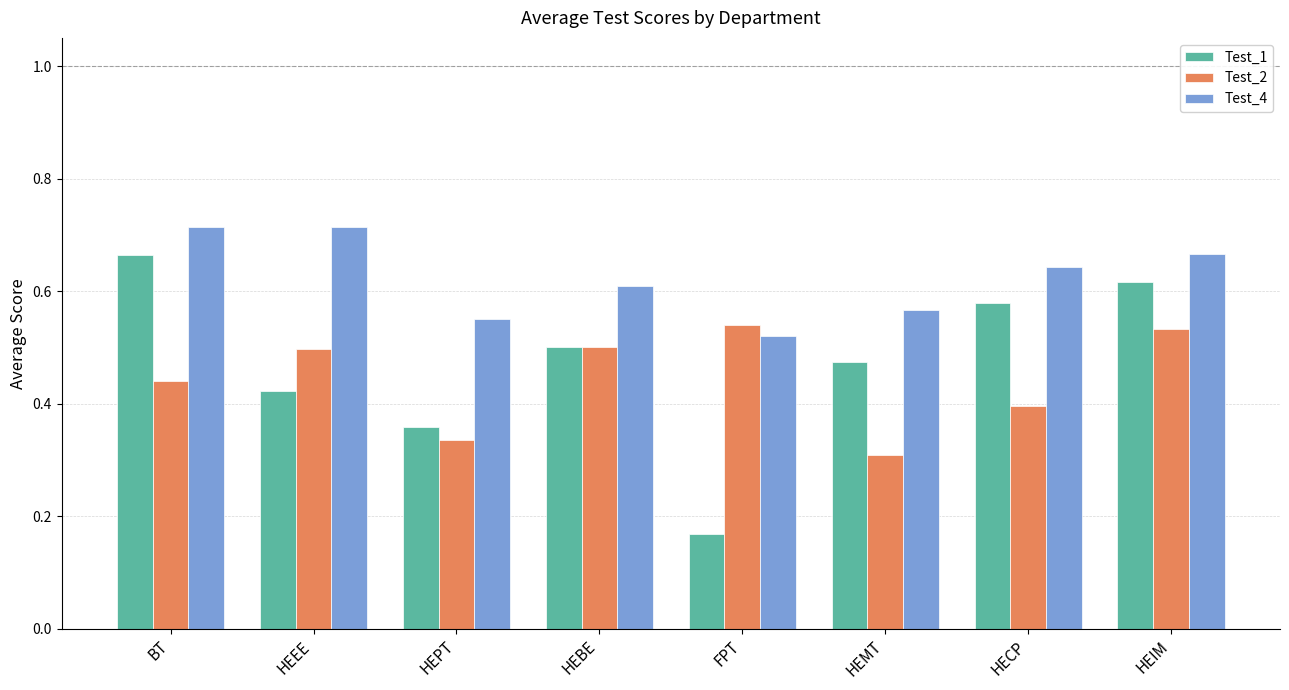

Rank the series by their maximum value, from lowest to highest.

Test_2, Test_1, Test_4